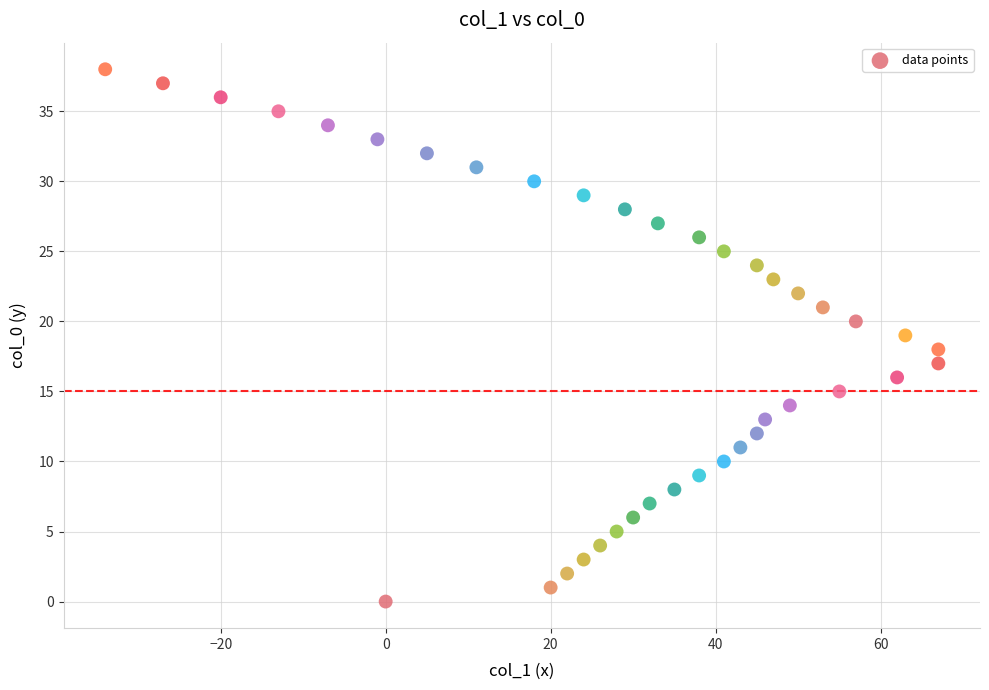

What is the range of Y values (max minus min)?

38